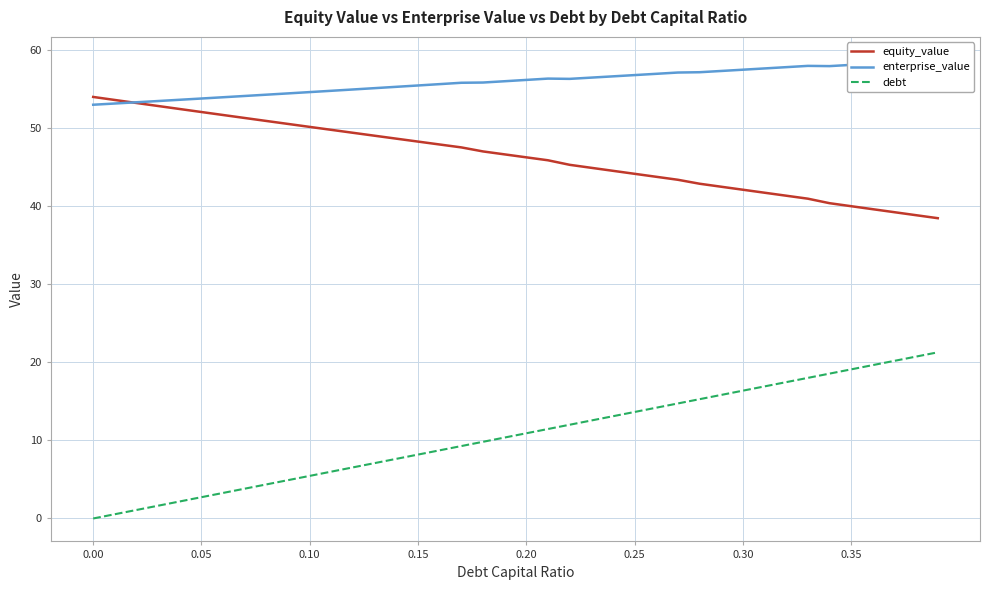

The value of debt at 0.30 is 29.2. True or false?

False